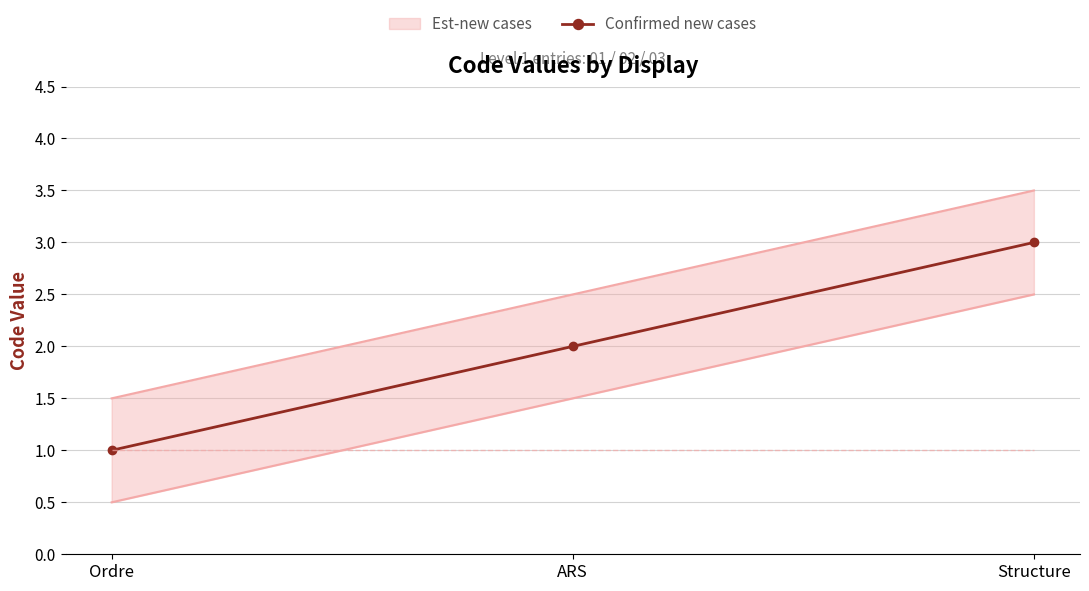

How many data points in Confirmed new cases are less than 2?

1